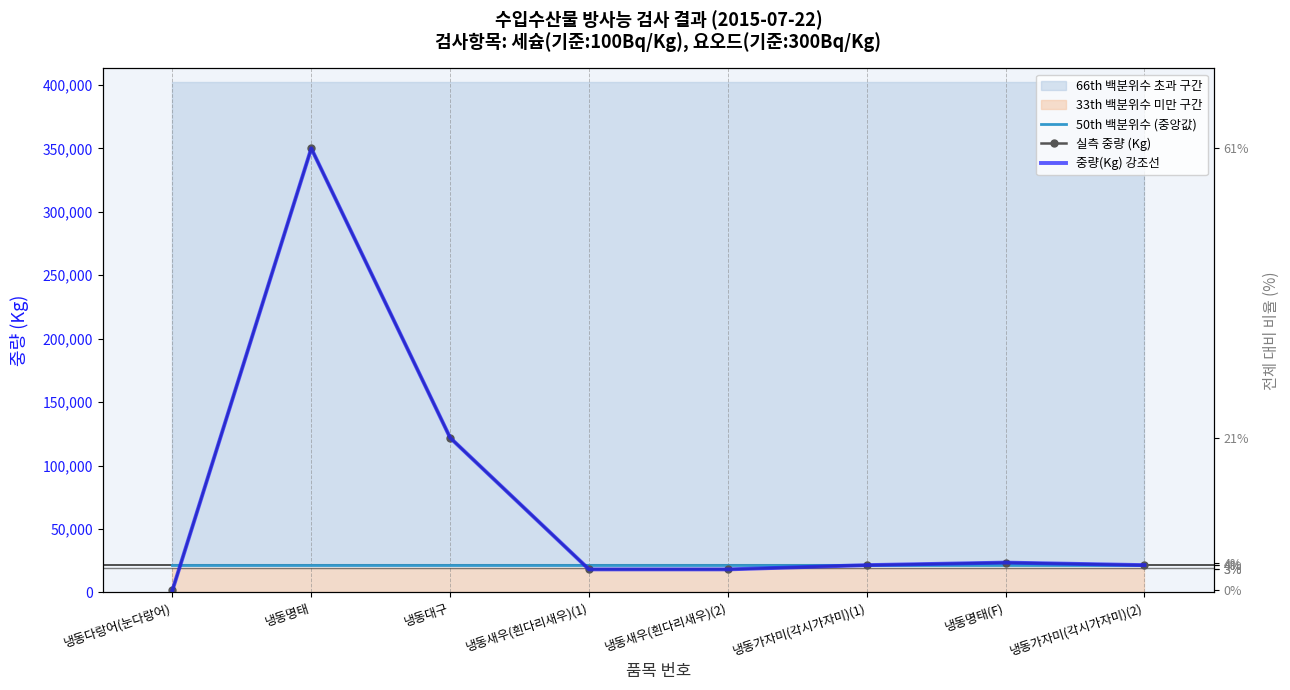

True or false: 중량(Kg) 강조선 and 실측 중량 (Kg) intersect in this chart.

False